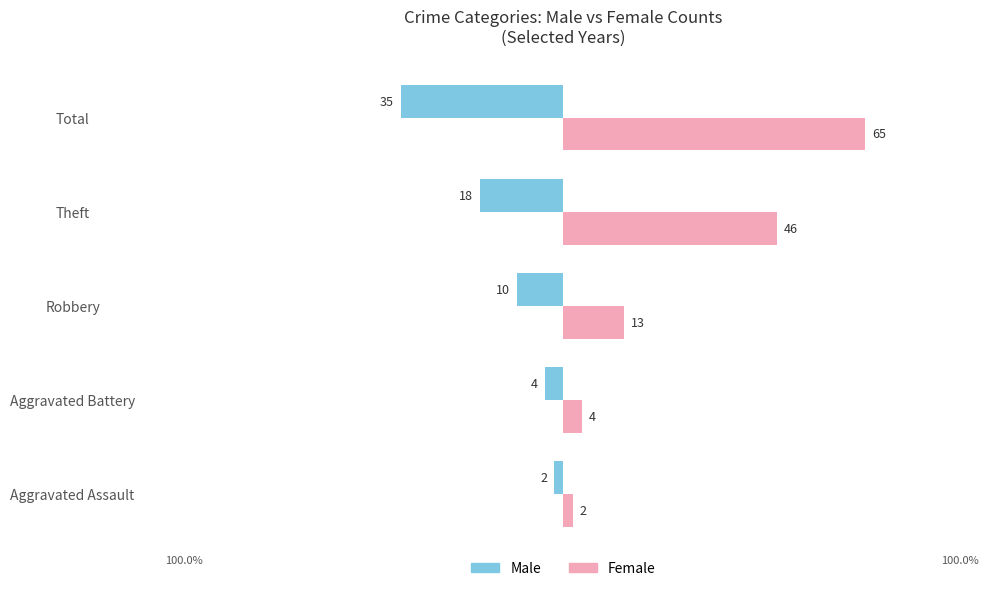

Rank the series by their maximum value, from lowest to highest.

Male, Female